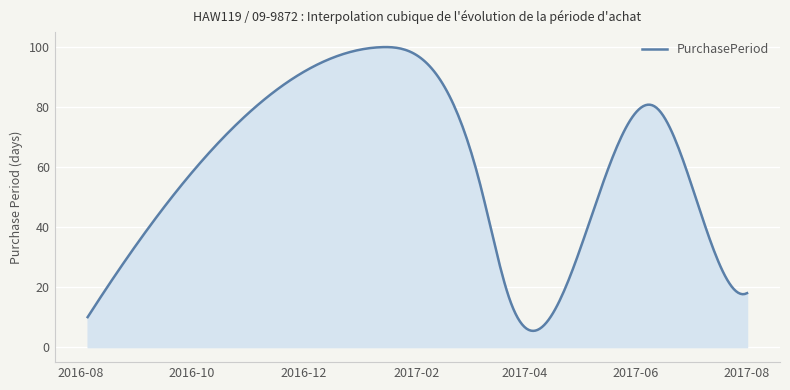

True or false: there are more than 0 points higher than both neighbors.

True